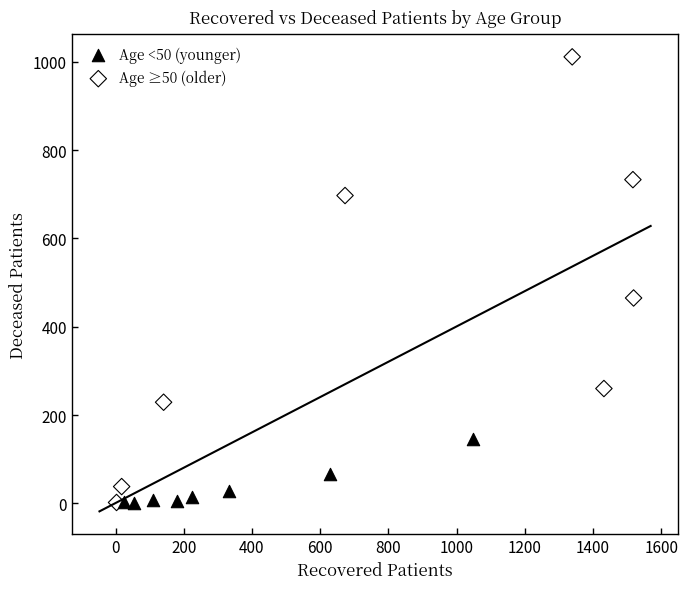

Which series reaches the maximum Y coordinate?

Age ≥50 (older)